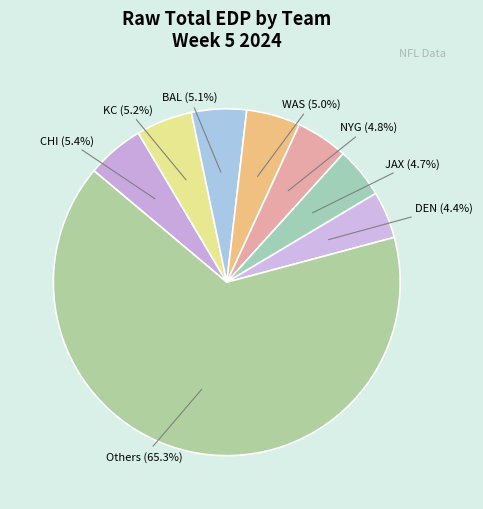

How many slices are in this pie chart?

8